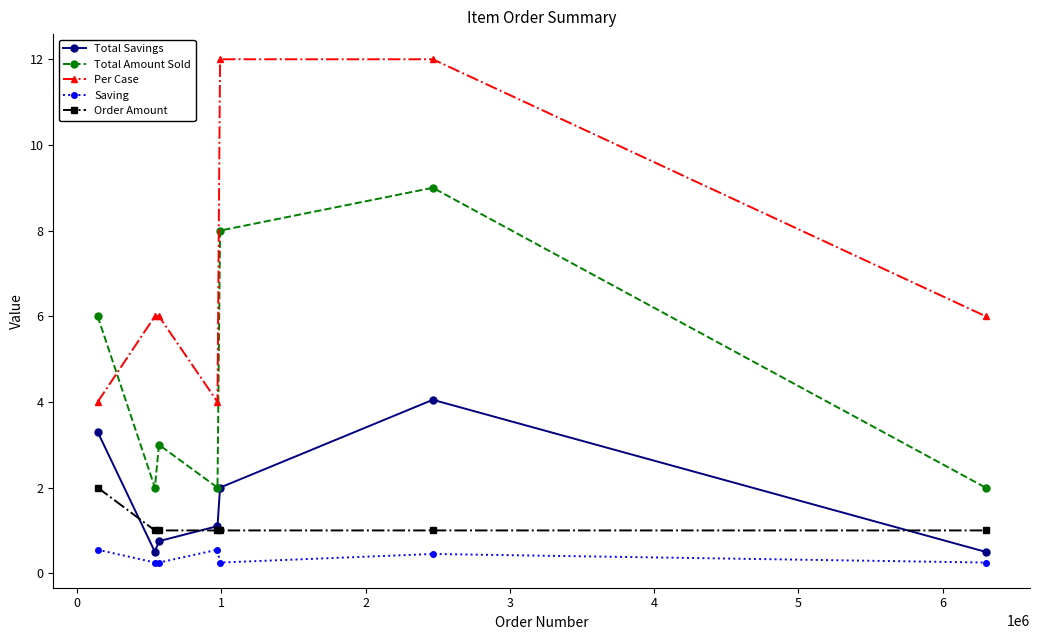

What is the greatest value displayed?

12.0